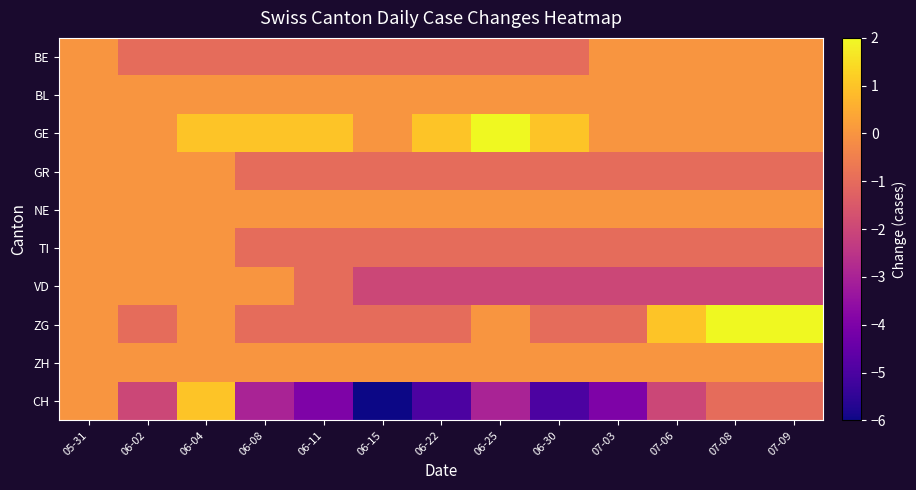

Rank the series at 07-03 from highest to lowest value.

BE, BL, GE, NE, ZH, GR, TI, ZG, VD, CH